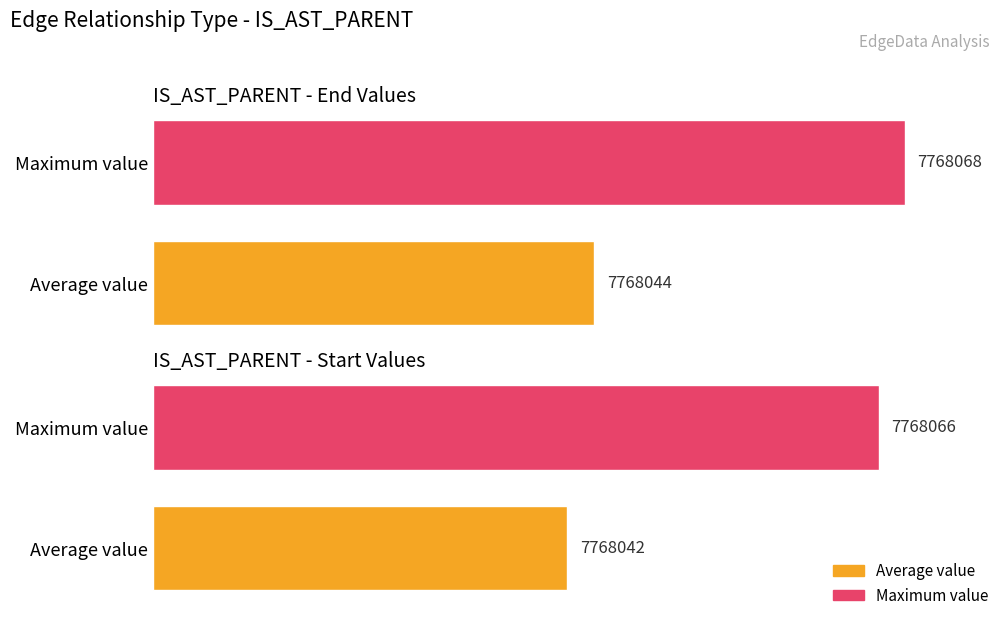

Between IS_AST_PARENT (start) and IS_AST_PARENT (end), which is larger?

IS_AST_PARENT (end)